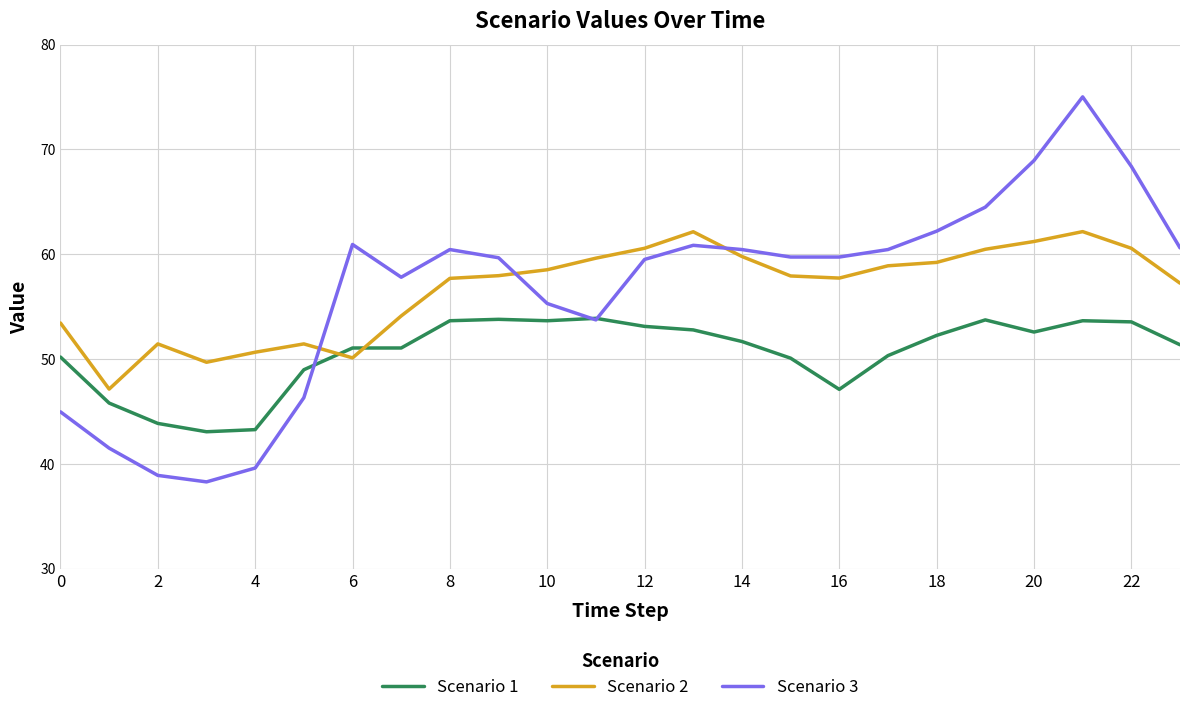

Rank the series by their maximum value, from highest to lowest.

Scenario 3, Scenario 2, Scenario 1